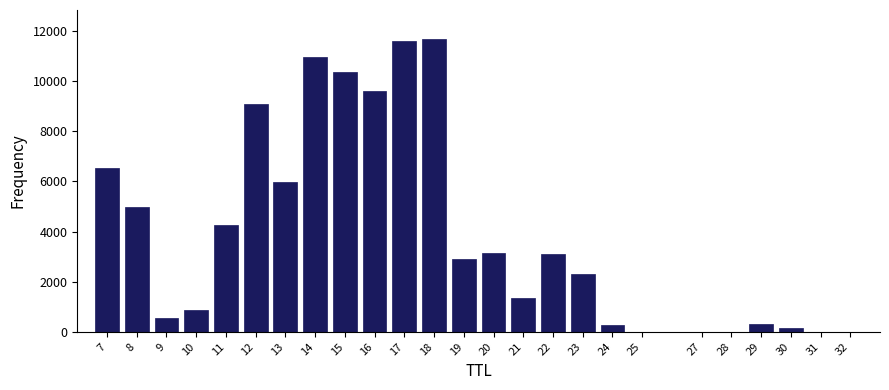

Approximately how many times larger is the value at 8 compared to 29?

16.6